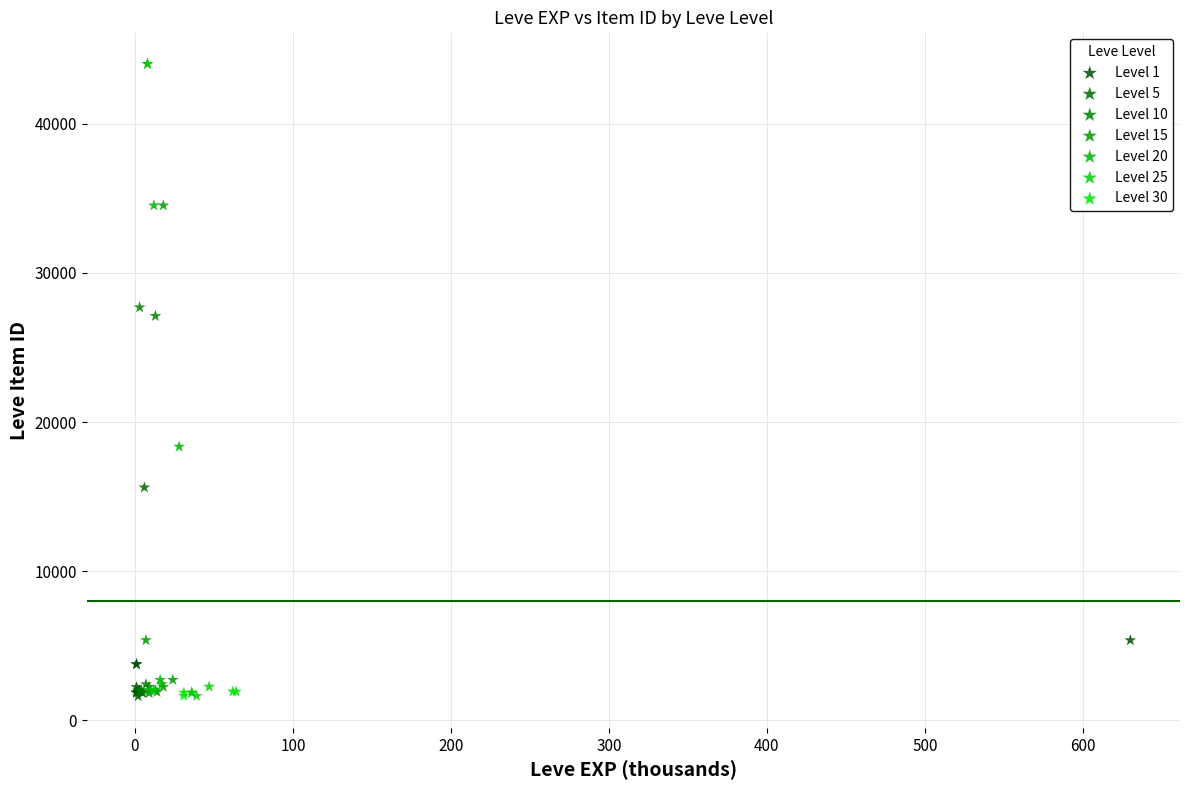

What are all the series names shown in the legend?

Level 1, Level 5, Level 10, Level 15, Level 20, Level 25, Level 30